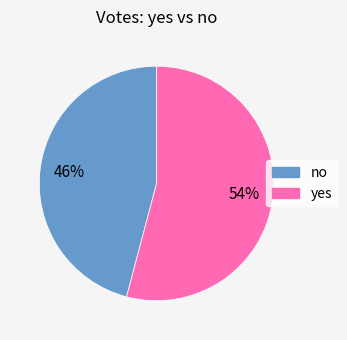

Is the sum of yes and no greater than half?

Yes